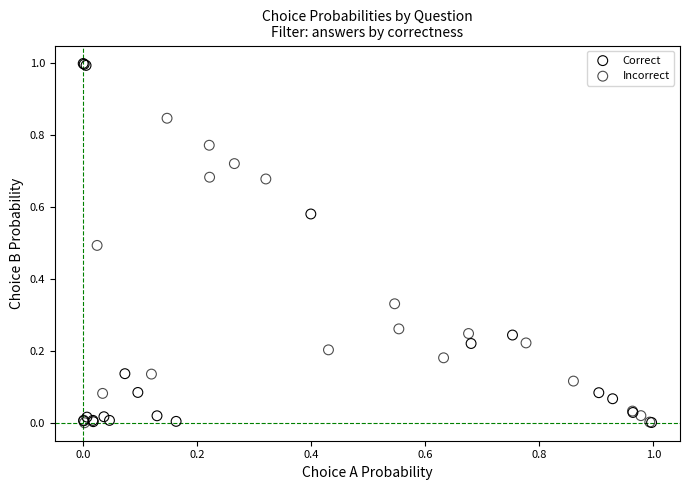

Which series has the widest spread of Y values?

Correct